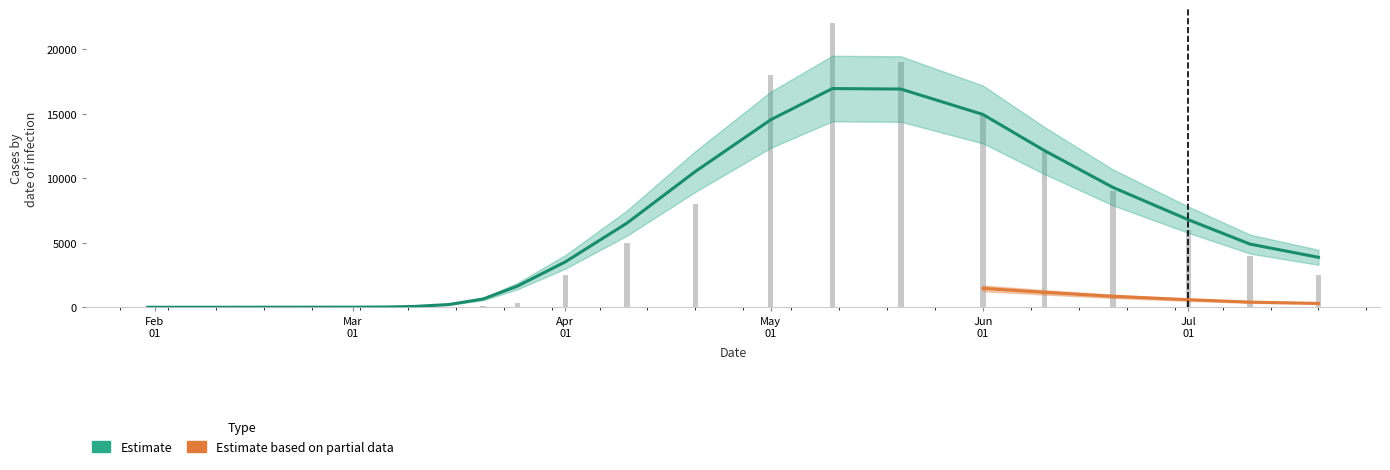

What is the sum of all values?

123509